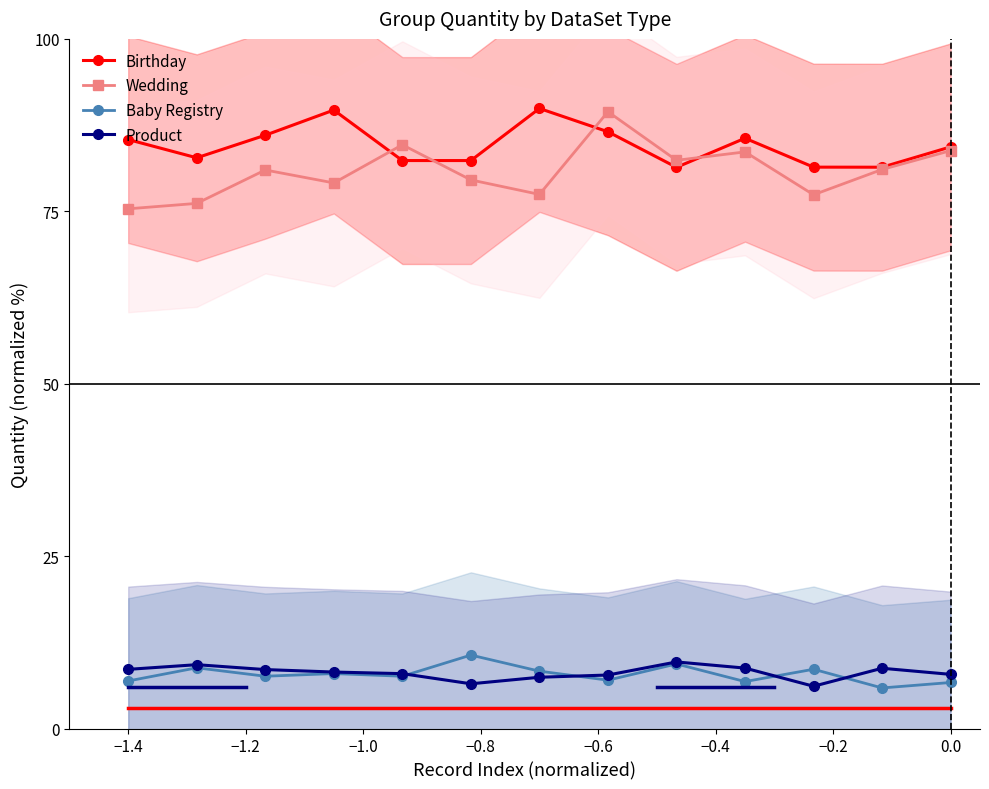

In Wedding, how many points are lower than both neighbors (excluding endpoints)?

4